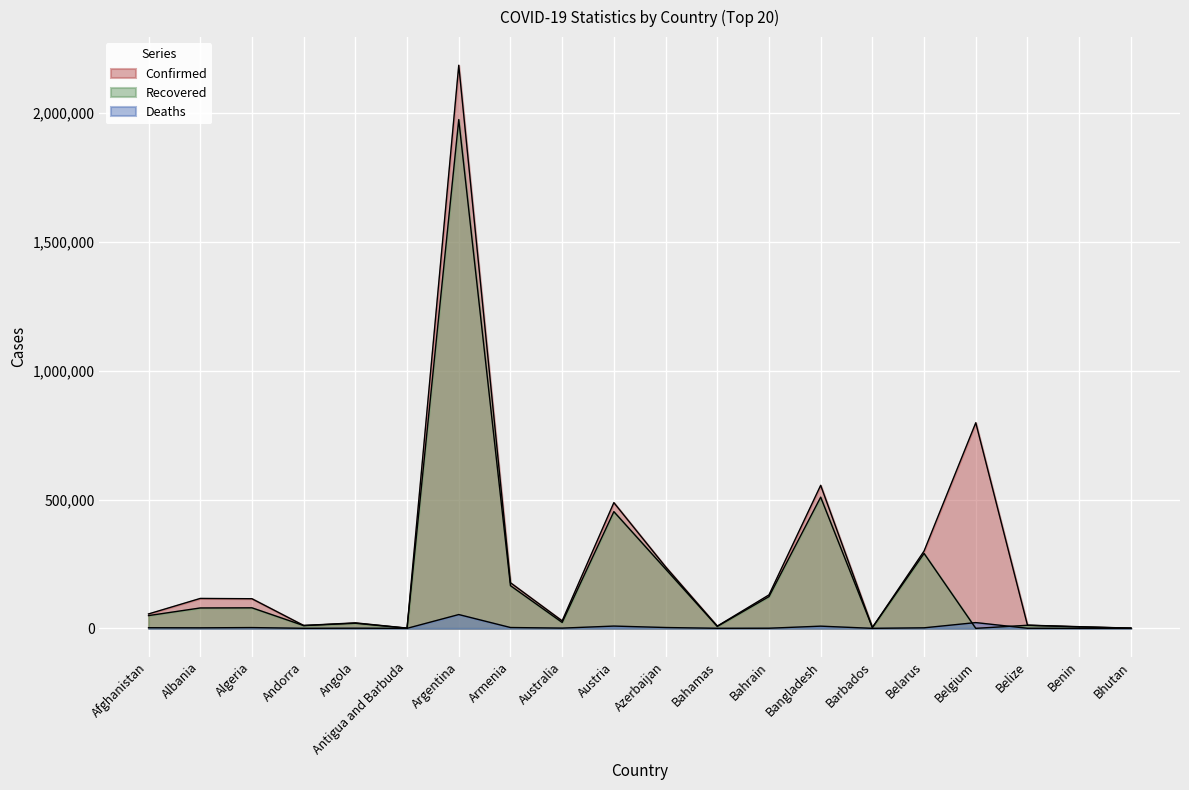

Which series has the widest spread of values?

Confirmed